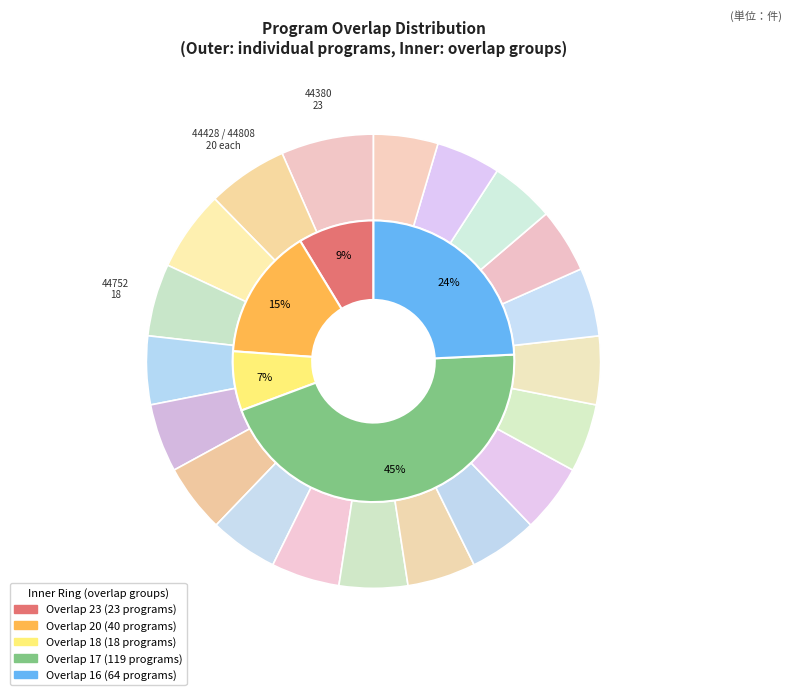

What percentage is the 44752 slice, to the nearest percent?

5%